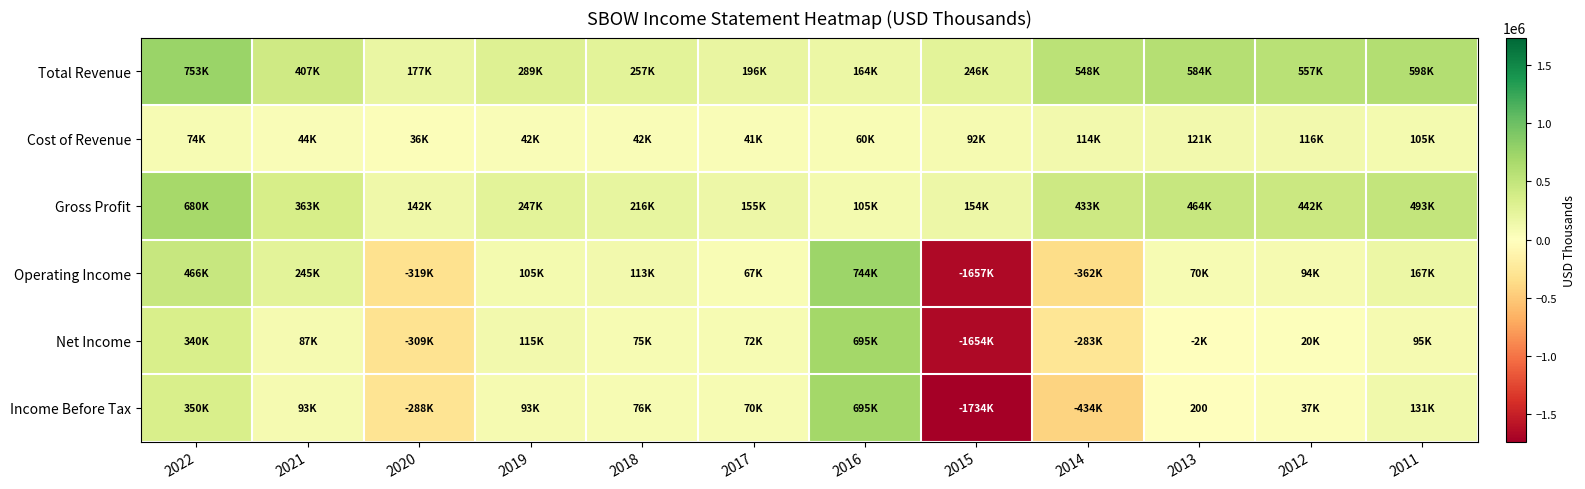

True or false: Net Income has a value of 40009 at 2018.

False